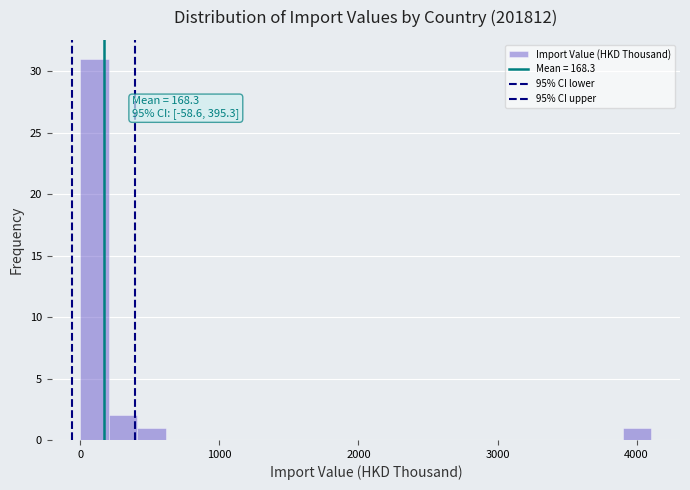

Read against the x-axis, roughly where is the centre of the tallest bar?

100